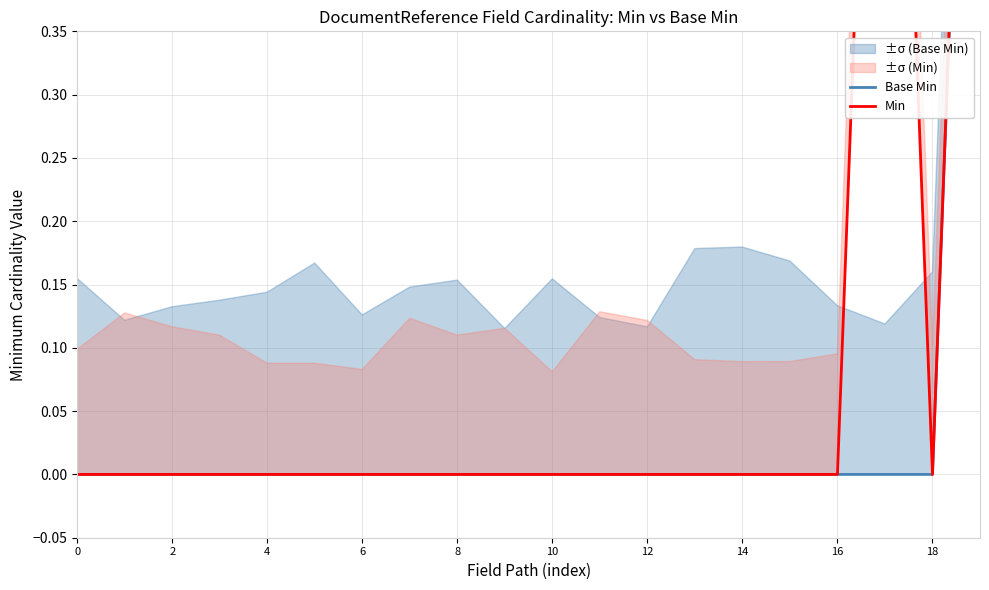

What is the difference between the maximum and second lowest values in the Base Min series?

1